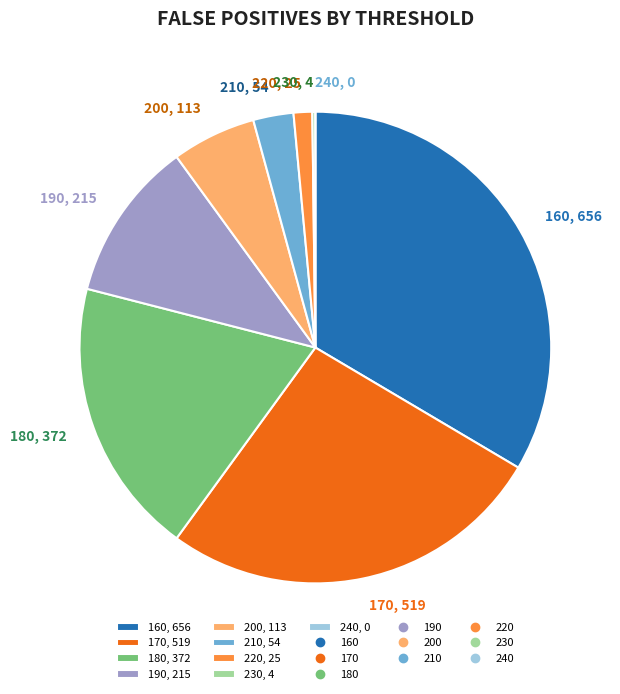

Which has a higher value, 160, 656 or 190, 215?

160, 656